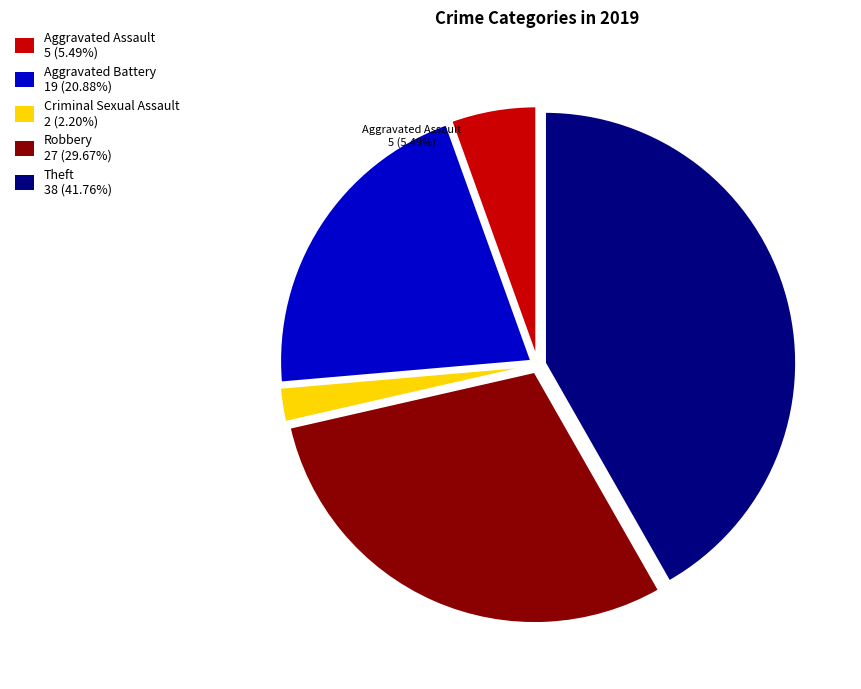

To the nearest percent, what is the difference between the Criminal Sexual Assault and Aggravated Battery slice percentages?

19%